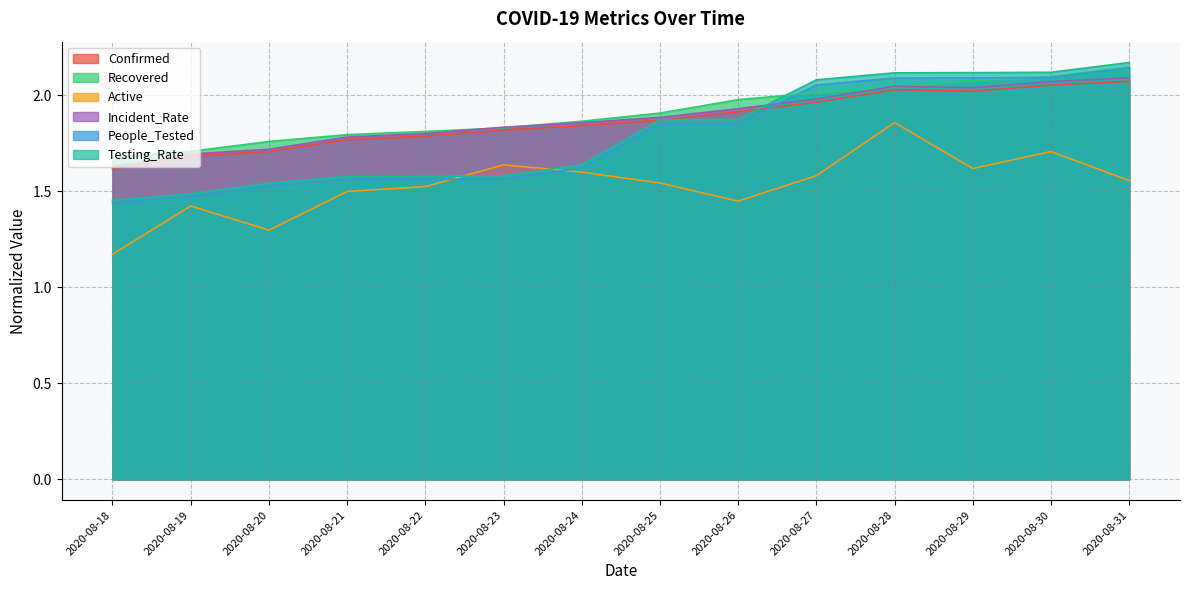

What is the total value across all series at 2020-08-28?

12.2